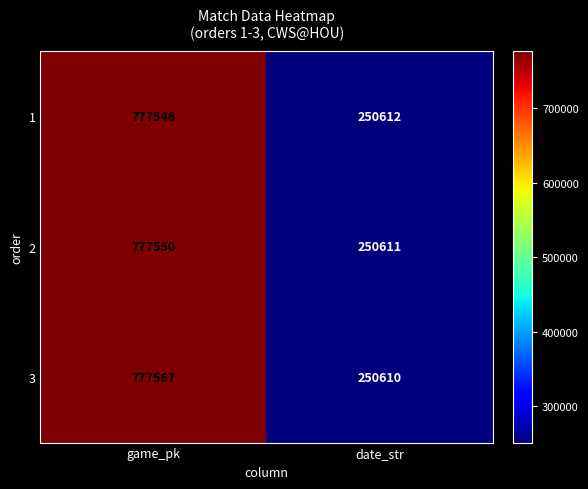

Reading left to right, extract all data points from this chart.

1: 777546	250612
2: 777550	250611
3: 777567	250610